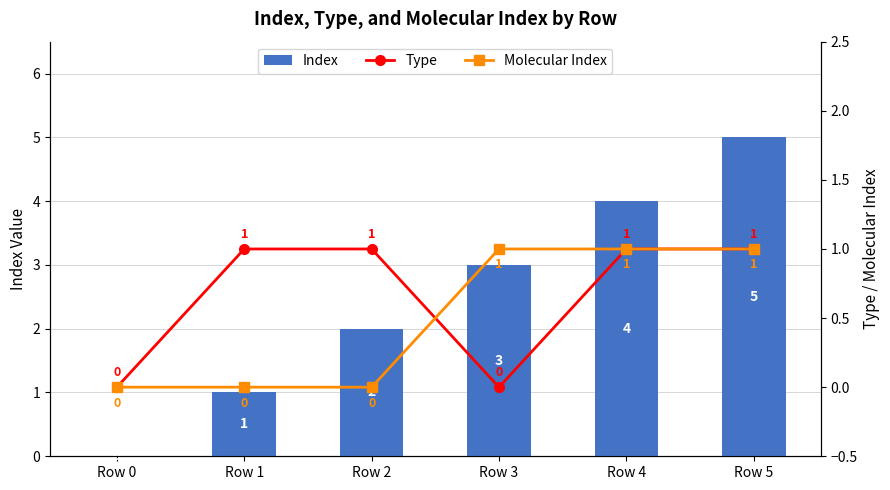

Which has a higher value, Row 4 or Row 2?

Row 4